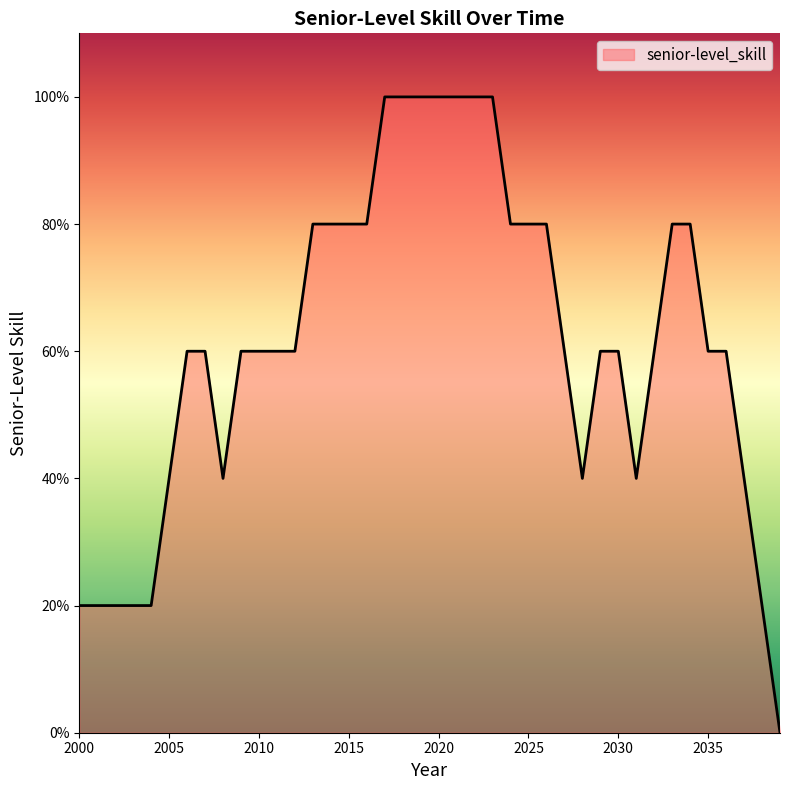

Does the chart display data point markers on the line(s)?

No